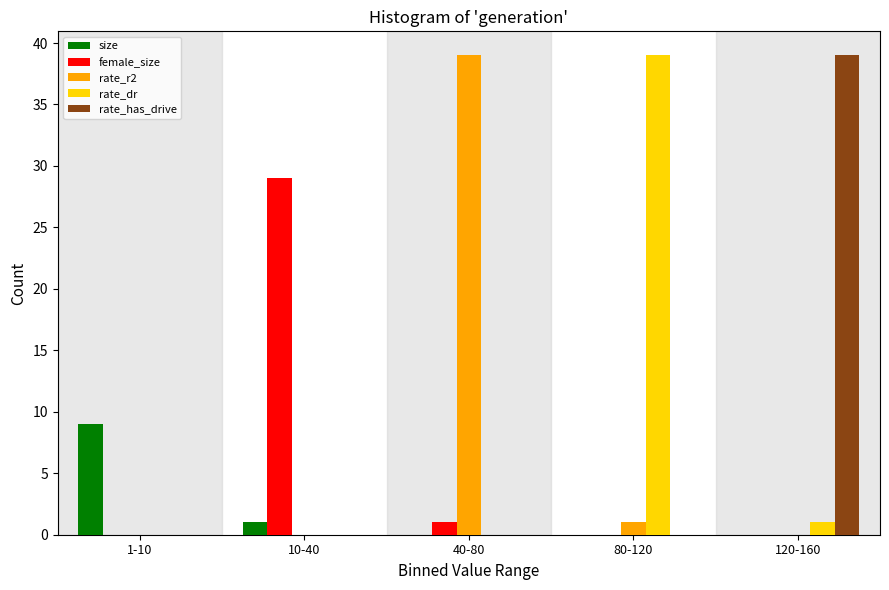

Reading left to right, list all the values displayed in this chart.

size: 1-10=9	10-40=1	40-80=0	80-120=0	120-160=0
female_size: 1-10=0	10-40=29	40-80=1	80-120=0	120-160=0
rate_r2: 1-10=0	10-40=0	40-80=39	80-120=1	120-160=0
rate_dr: 1-10=0	10-40=0	40-80=0	80-120=39	120-160=1
rate_has_drive: 1-10=0	10-40=0	40-80=0	80-120=0	120-160=39